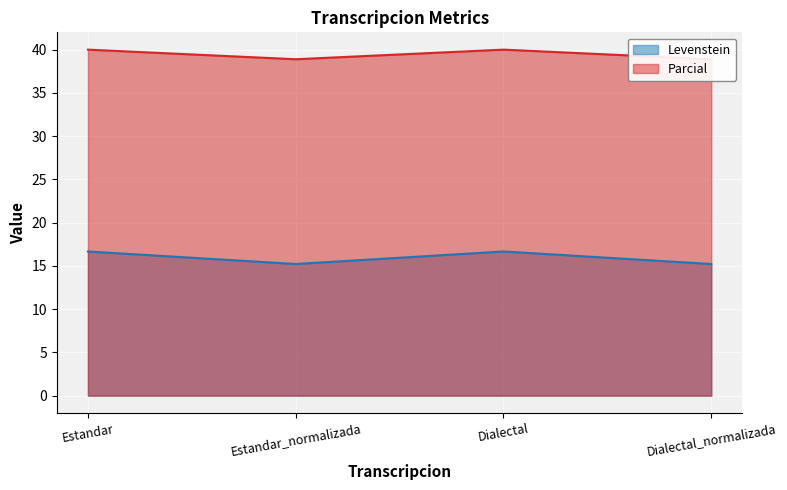

Reading left to right, list all the values displayed in this chart.

Levenstein: 16.7	15.2	16.7	15.2
Parcial: 40.0	38.9	40.0	38.9